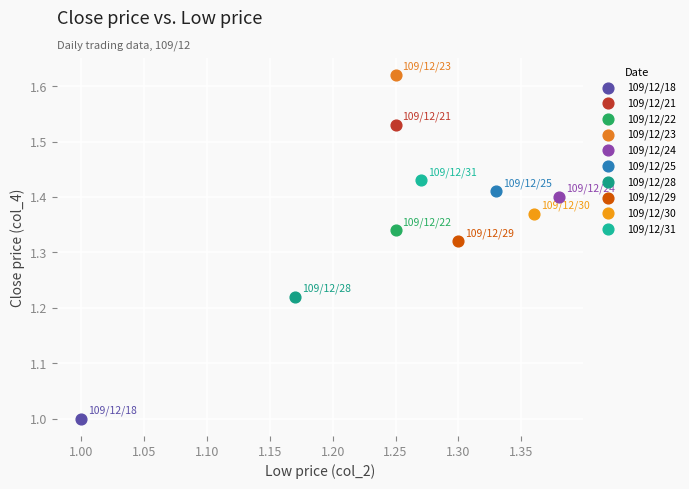

What are all the series names shown in the legend?

109/12/18, 109/12/21, 109/12/22, 109/12/23, 109/12/24, 109/12/25, 109/12/28, 109/12/29, 109/12/30, 109/12/31